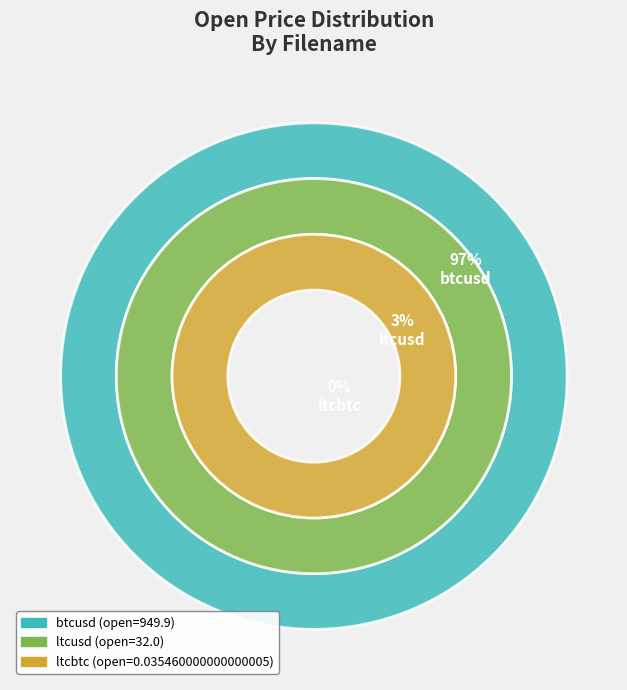

What is the largest slice in the pie chart?

btcusd